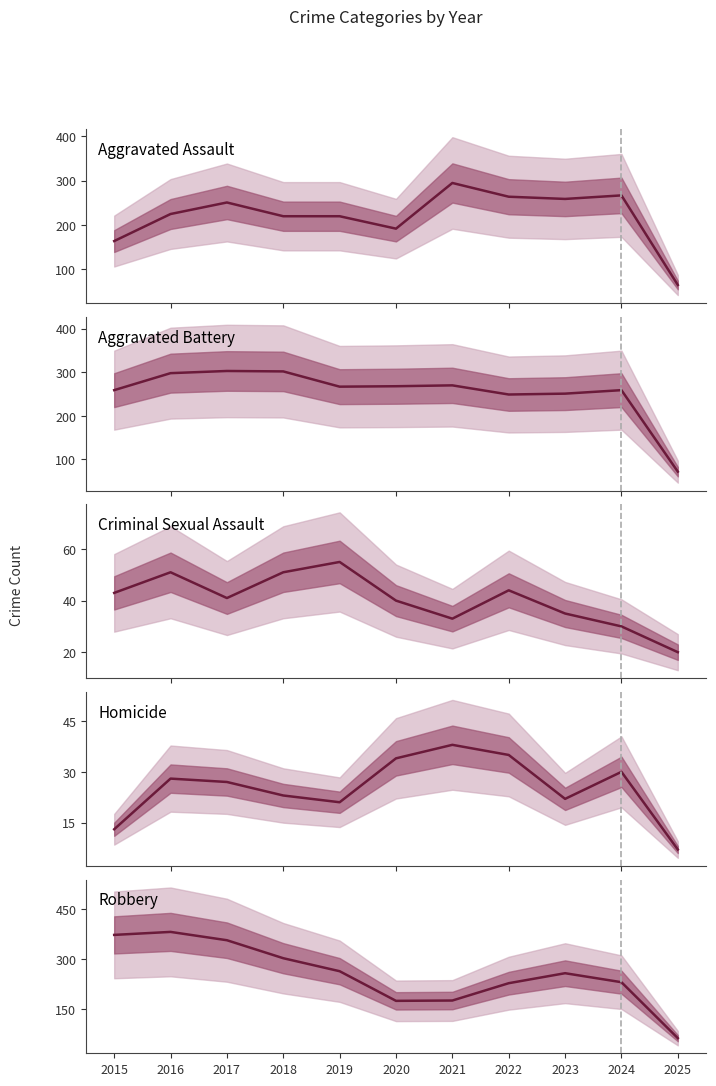

How many distinct data groups are displayed?

5